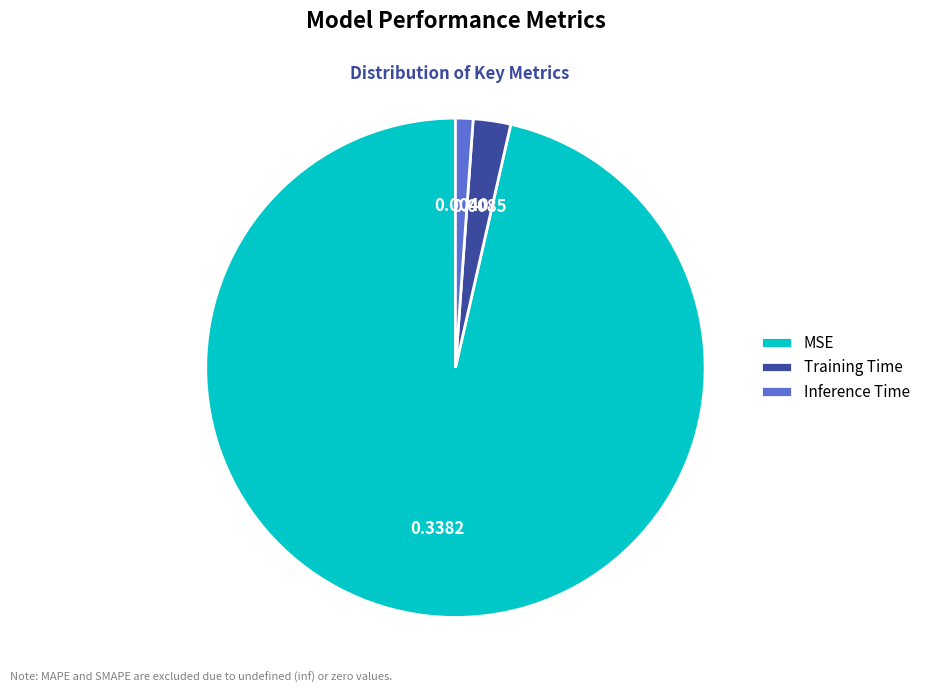

How many slices are in this pie chart?

3